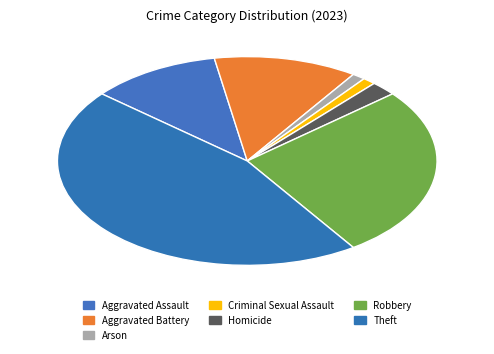

Between Arson and Theft, which is larger?

Theft